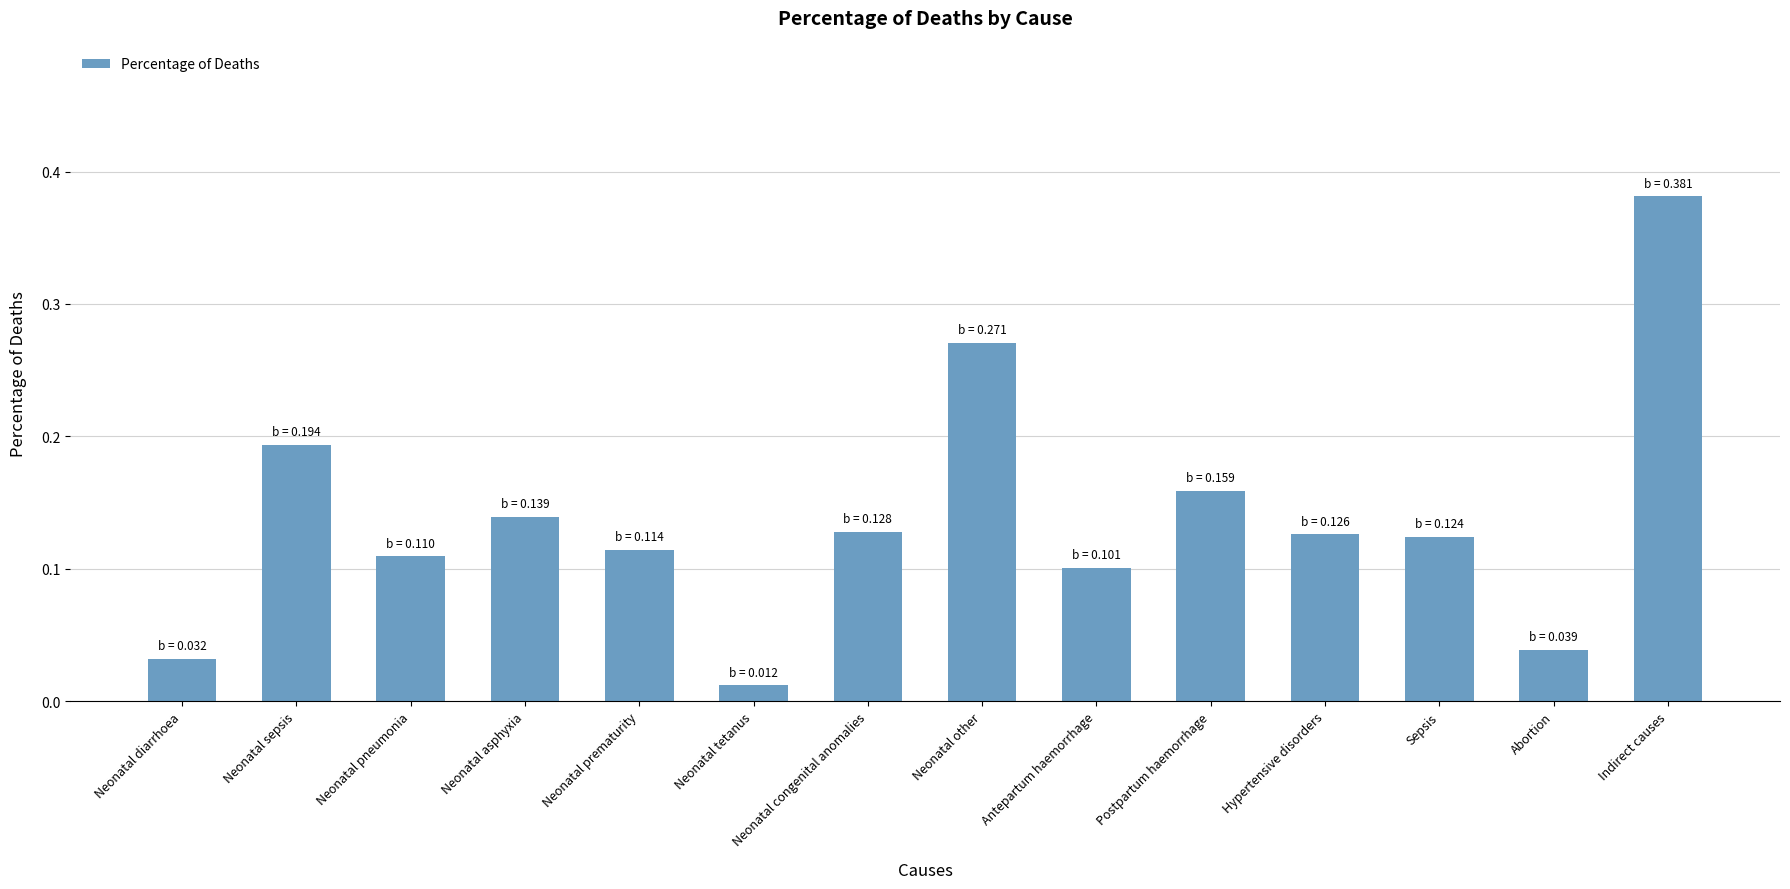

What is the sum of all values?

1.9